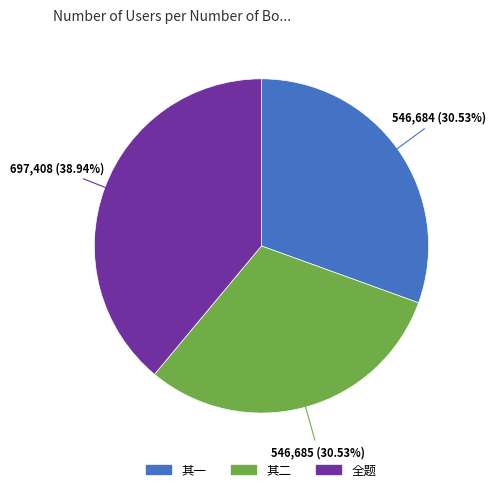

How many segments does this pie chart have?

3